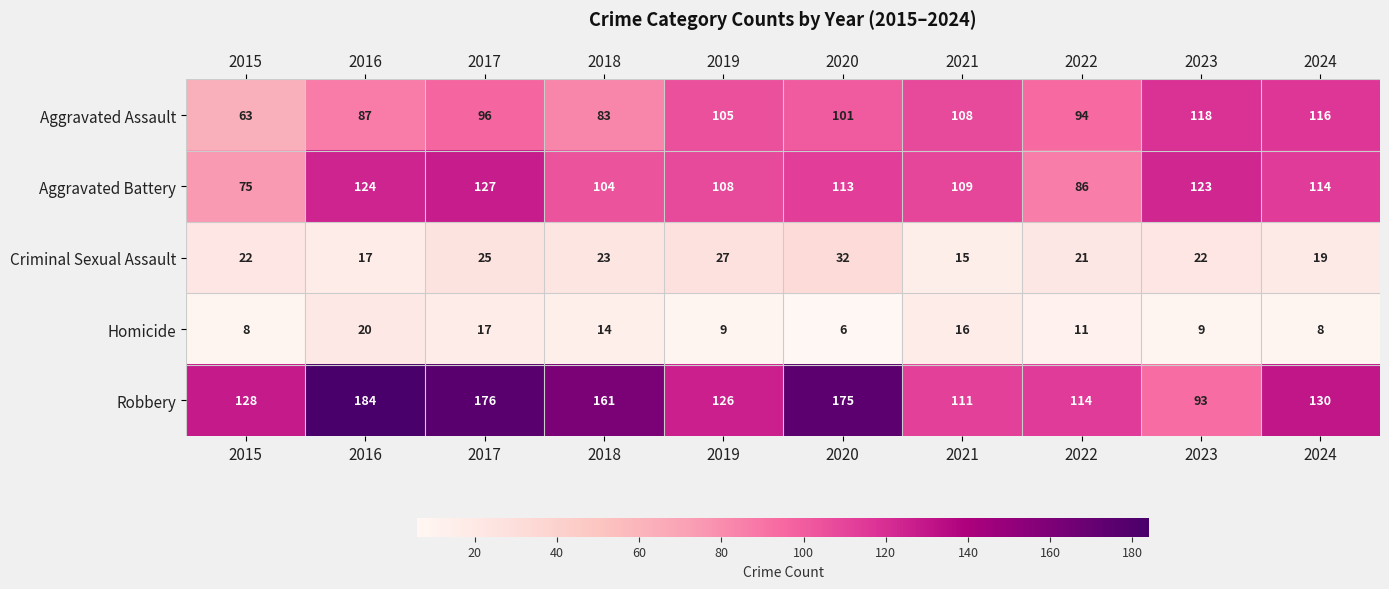

Is it true that Aggravated Battery equals 123 at 2023?

True